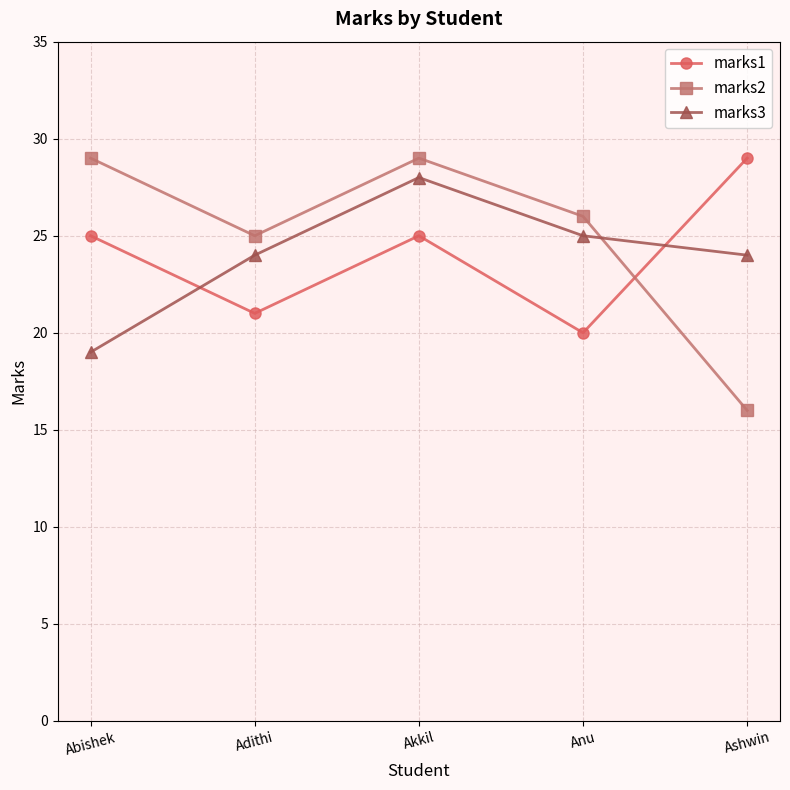

Is it true that marks1 equals 20 at Anu?

True